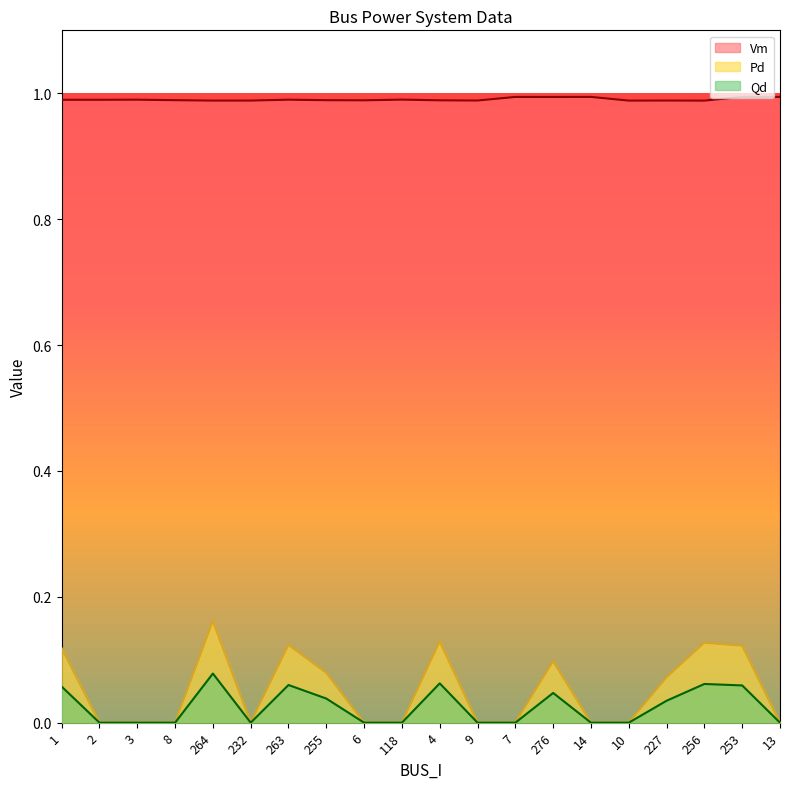

The Qd series shows 0.1 at 263. True or false?

True